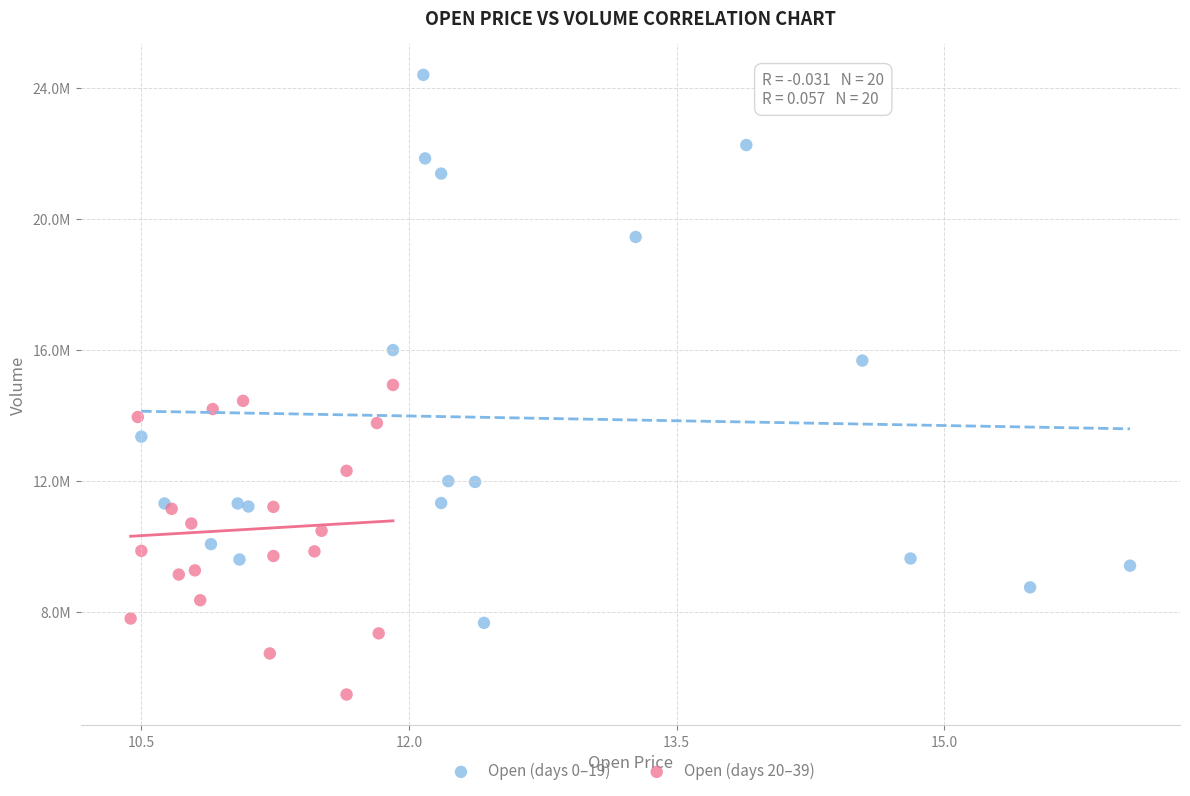

Which series reaches the maximum Y coordinate?

Open (days 0–19)